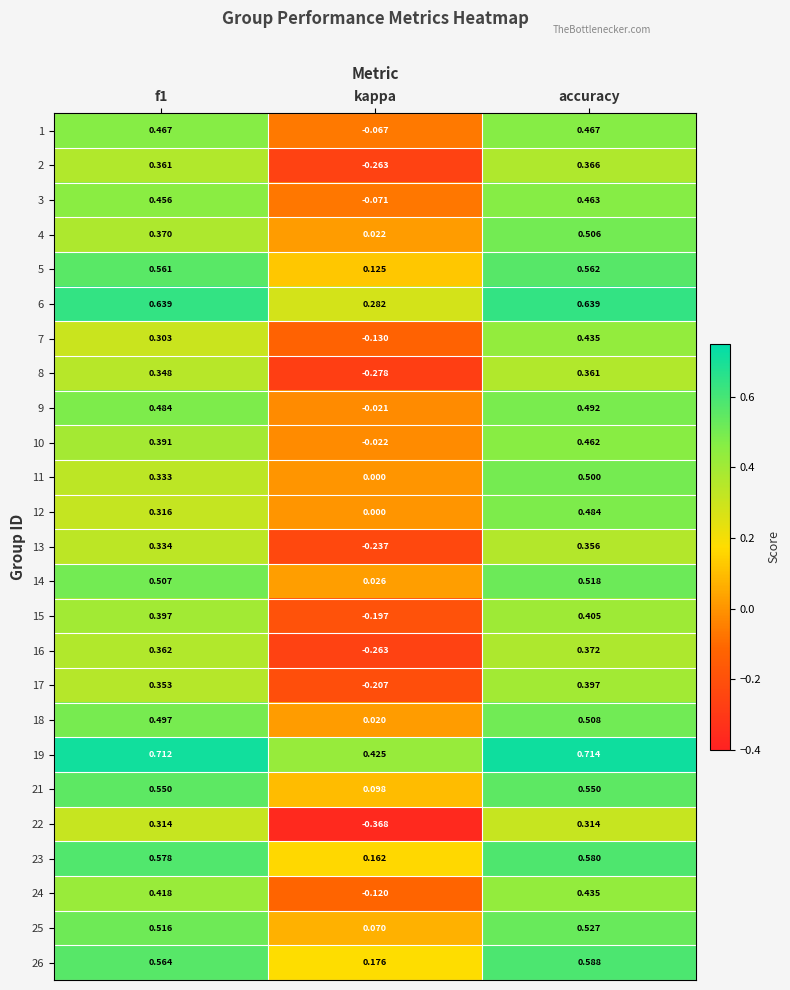

At which category does the chart reach its minimum across all series?

kappa